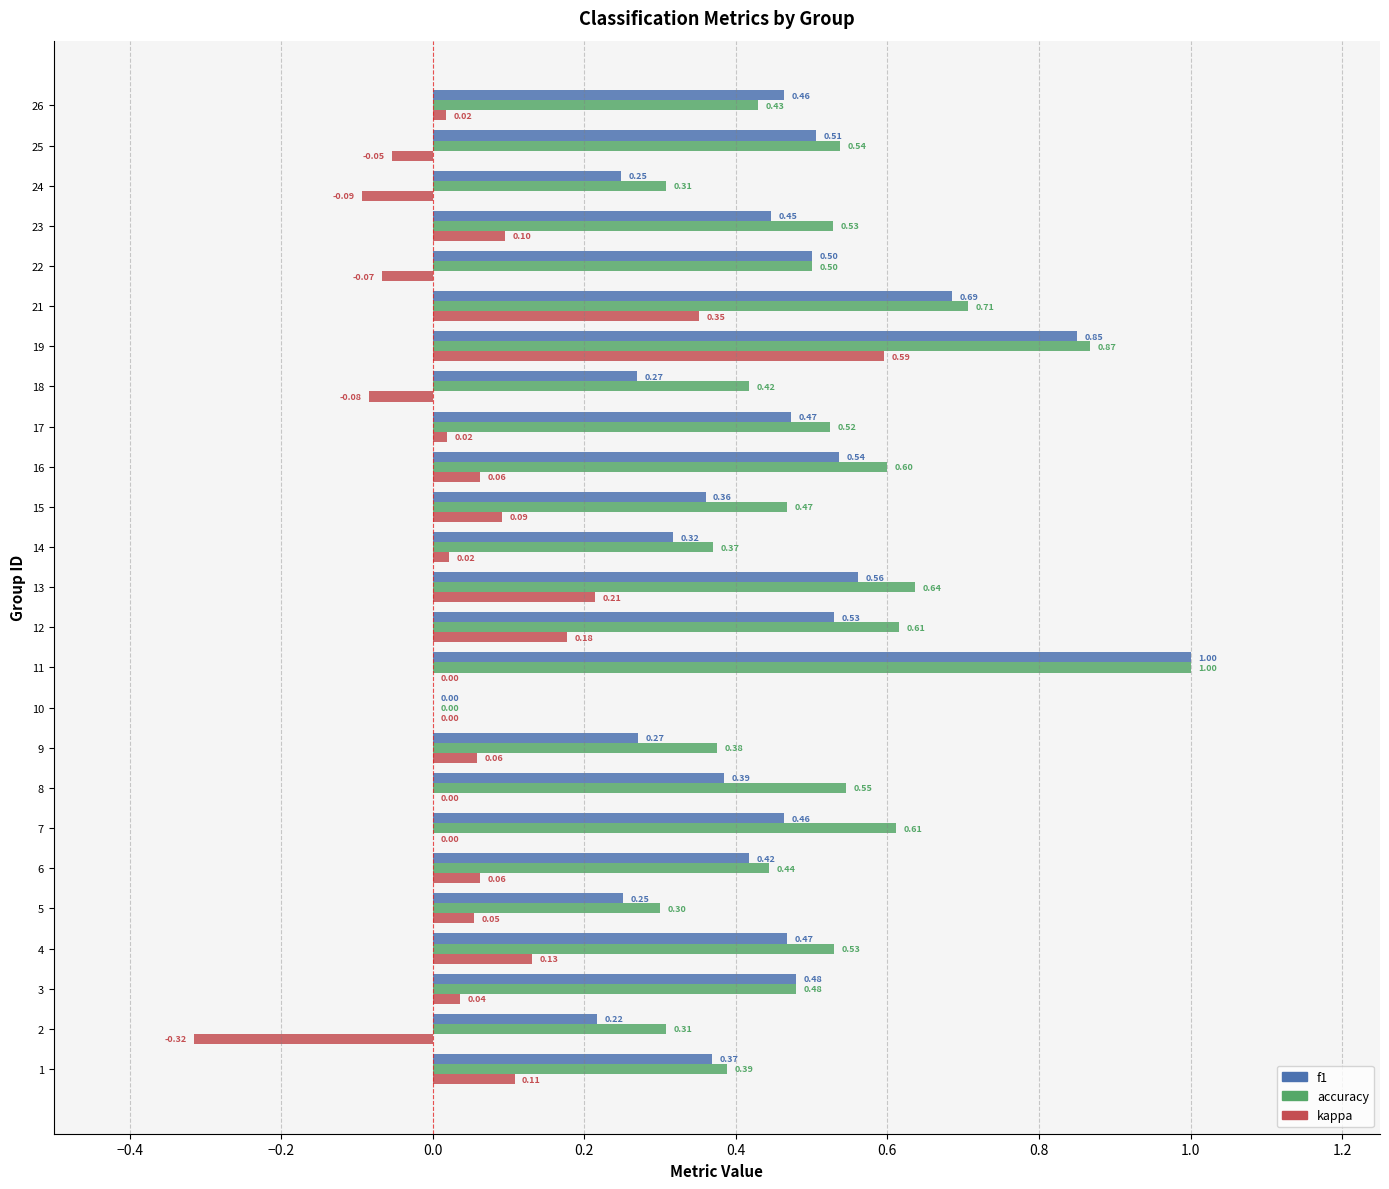

Which series has the largest total across all categories?

accuracy